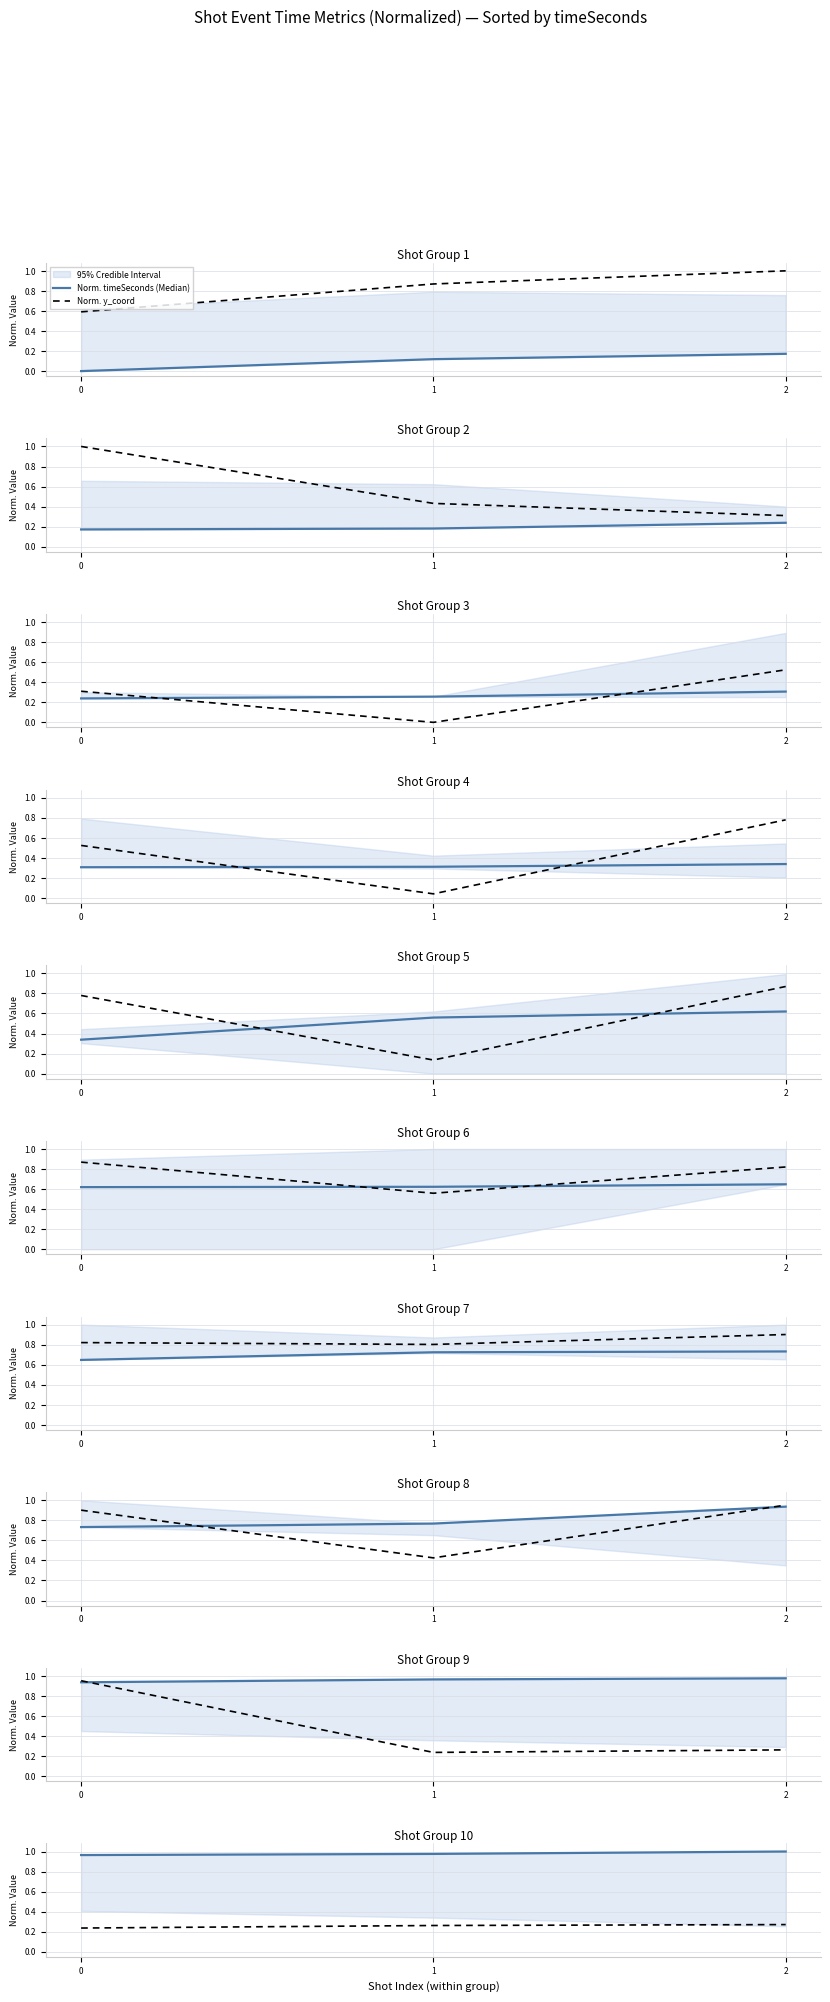

At which category is the sum across all series the highest?

2